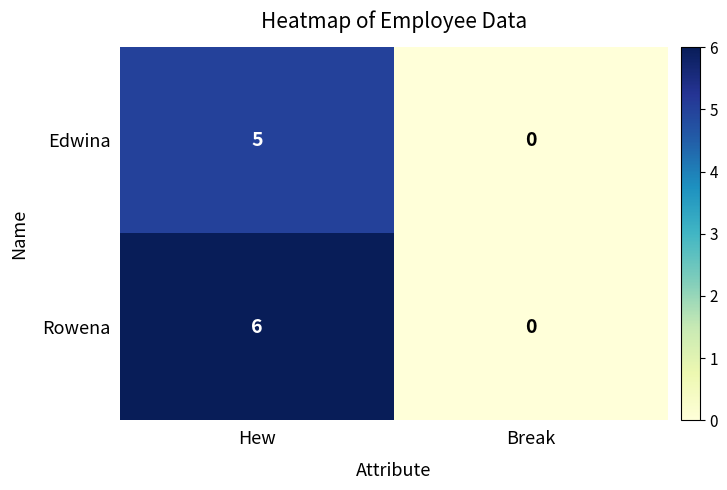

Reading left to right, transcribe all the data shown in this chart.

Edwina: 5	0
Rowena: 6	0